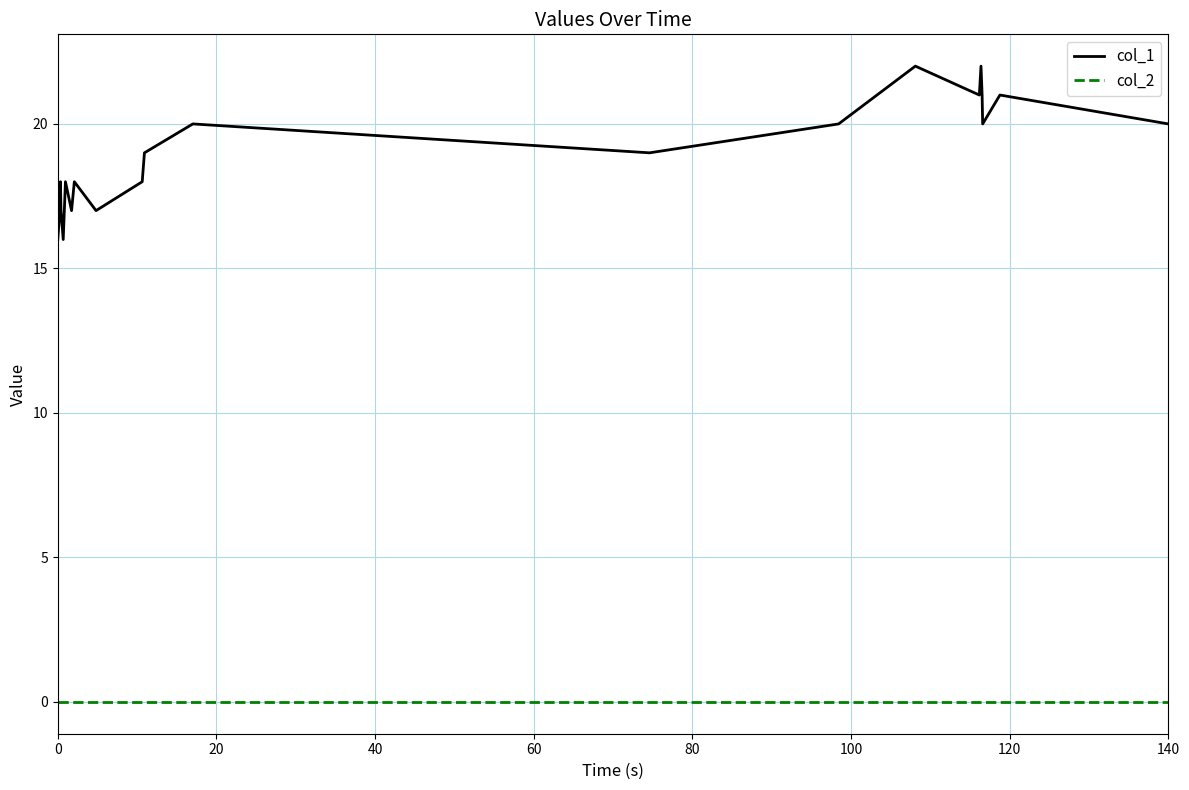

What is the lowest value of the col_1 series?

16